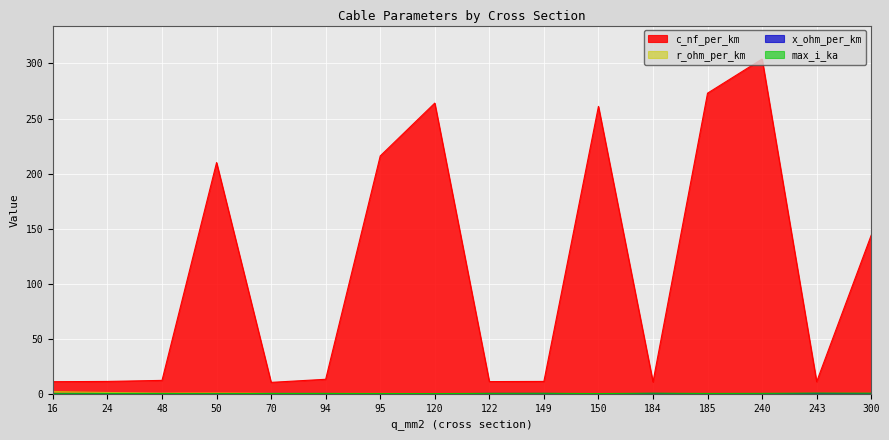

Does the chart display data point markers on the line(s)?

No